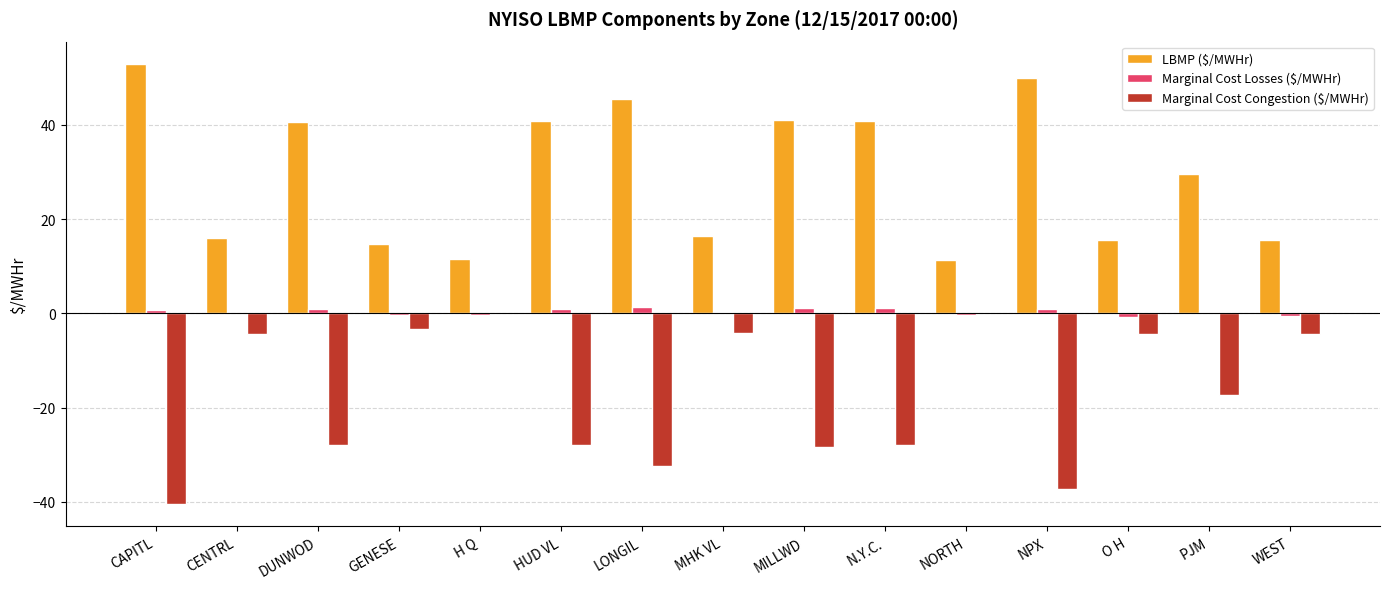

What is the average value of the Marginal Cost Losses ($/MWHr) series?

0.4